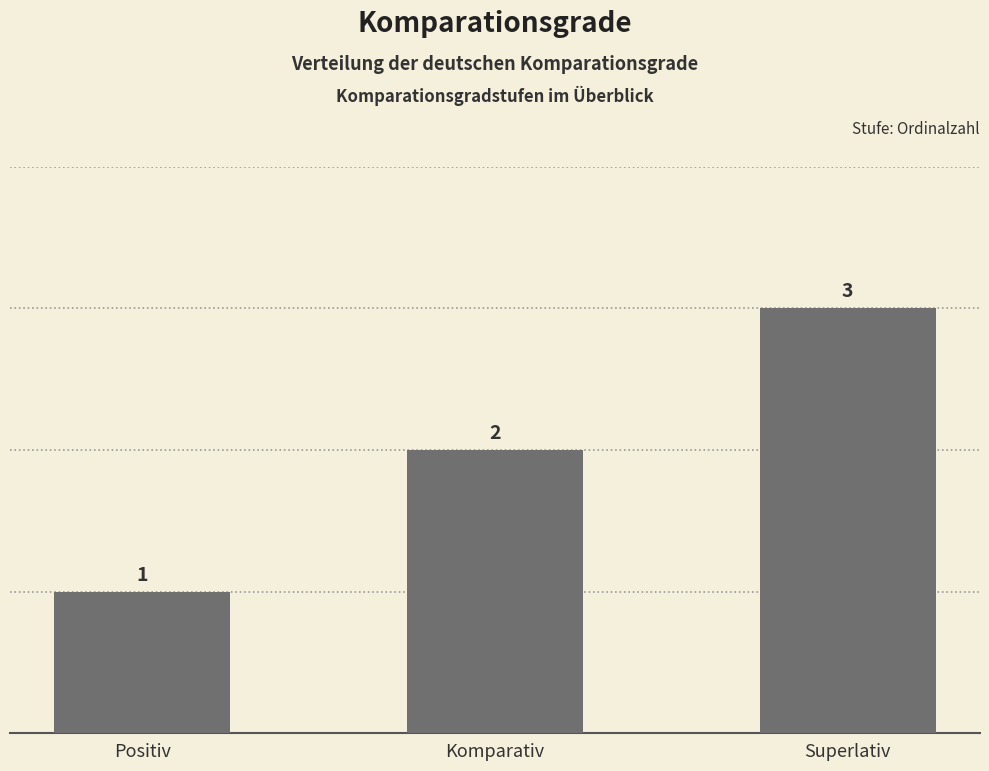

What is the minimum value shown in the chart?

1